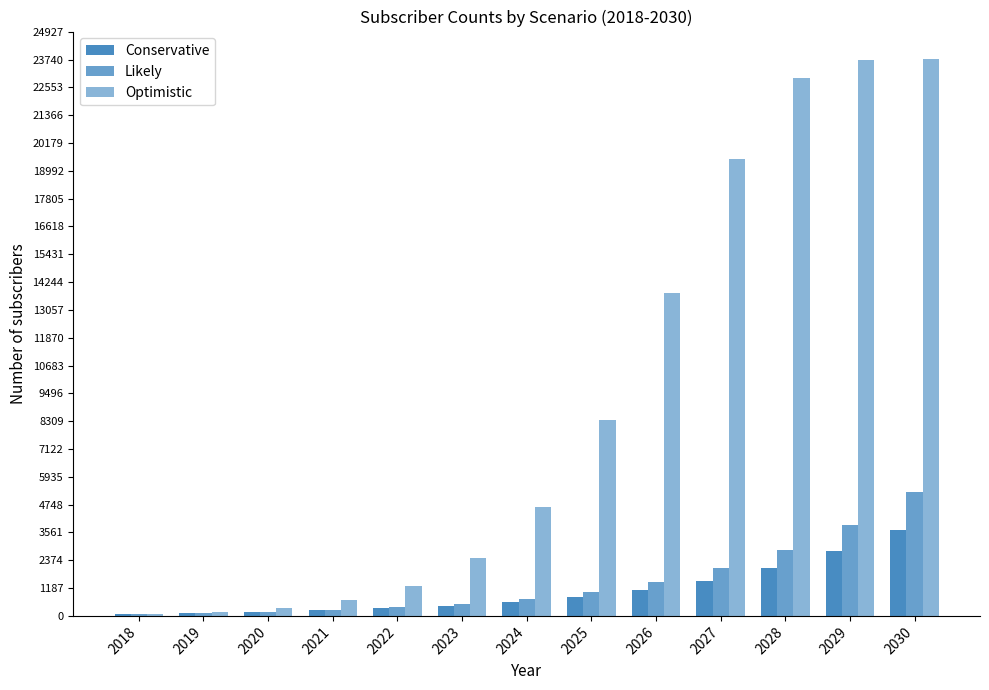

How many bars are there in total?

39